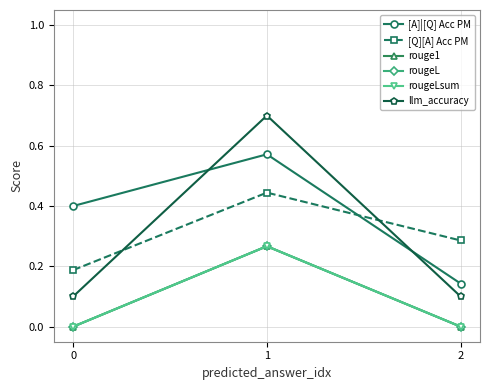

Reading left to right, what are all the values shown in this chart?

[A]|[Q] Acc PM: 0.4	0.6	0.1
[Q][A] Acc PM: 0.2	0.4	0.3
rouge1: 0.0	0.3	0.0
rougeL: 0.0	0.3	0.0
rougeLsum: 0.0	0.3	0.0
llm_accuracy: 0.1	0.7	0.1